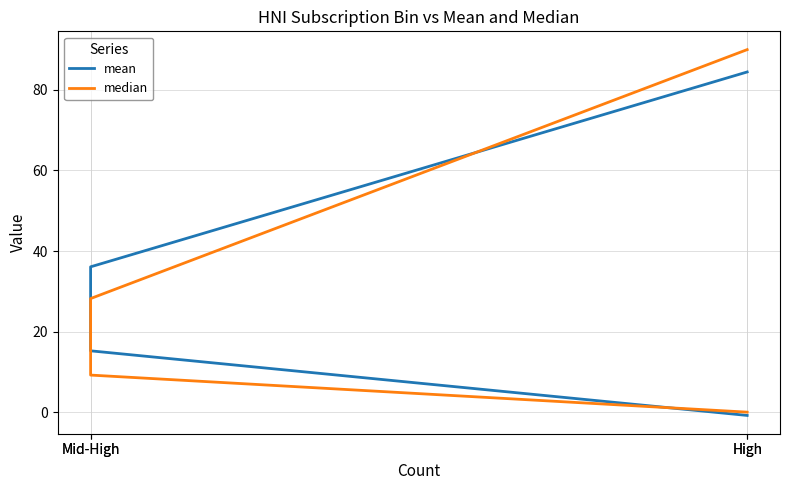

Reading left to right, extract all data points from this chart.

mean: -0.8	15.2	36.1	84.5
median: 0.0	9.2	28.2	90.0